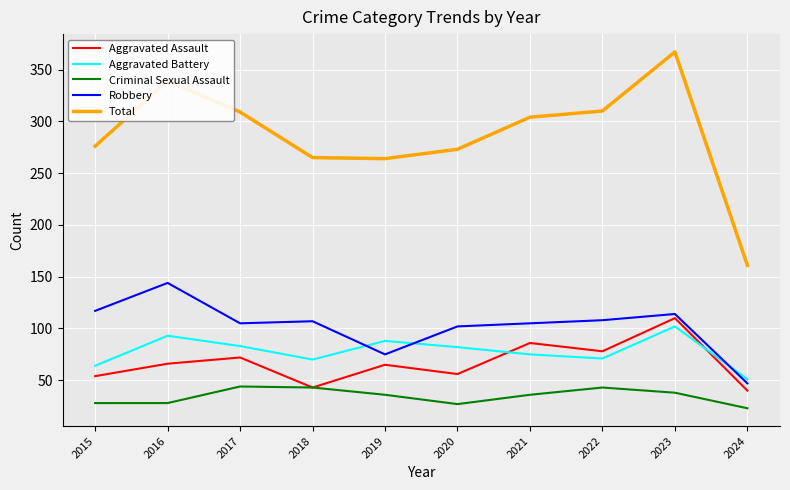

At which label does Robbery first exceed 107?

2015